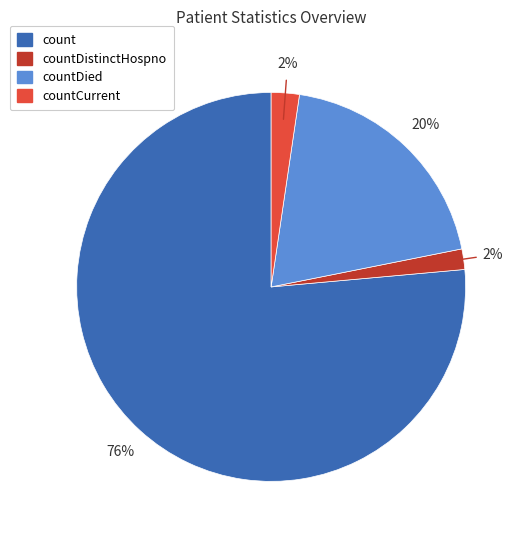

Is there a majority slice in this chart?

Yes